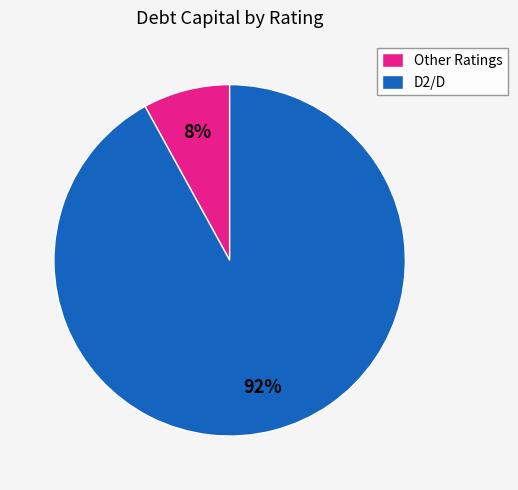

Which slice is the smallest?

Other Ratings